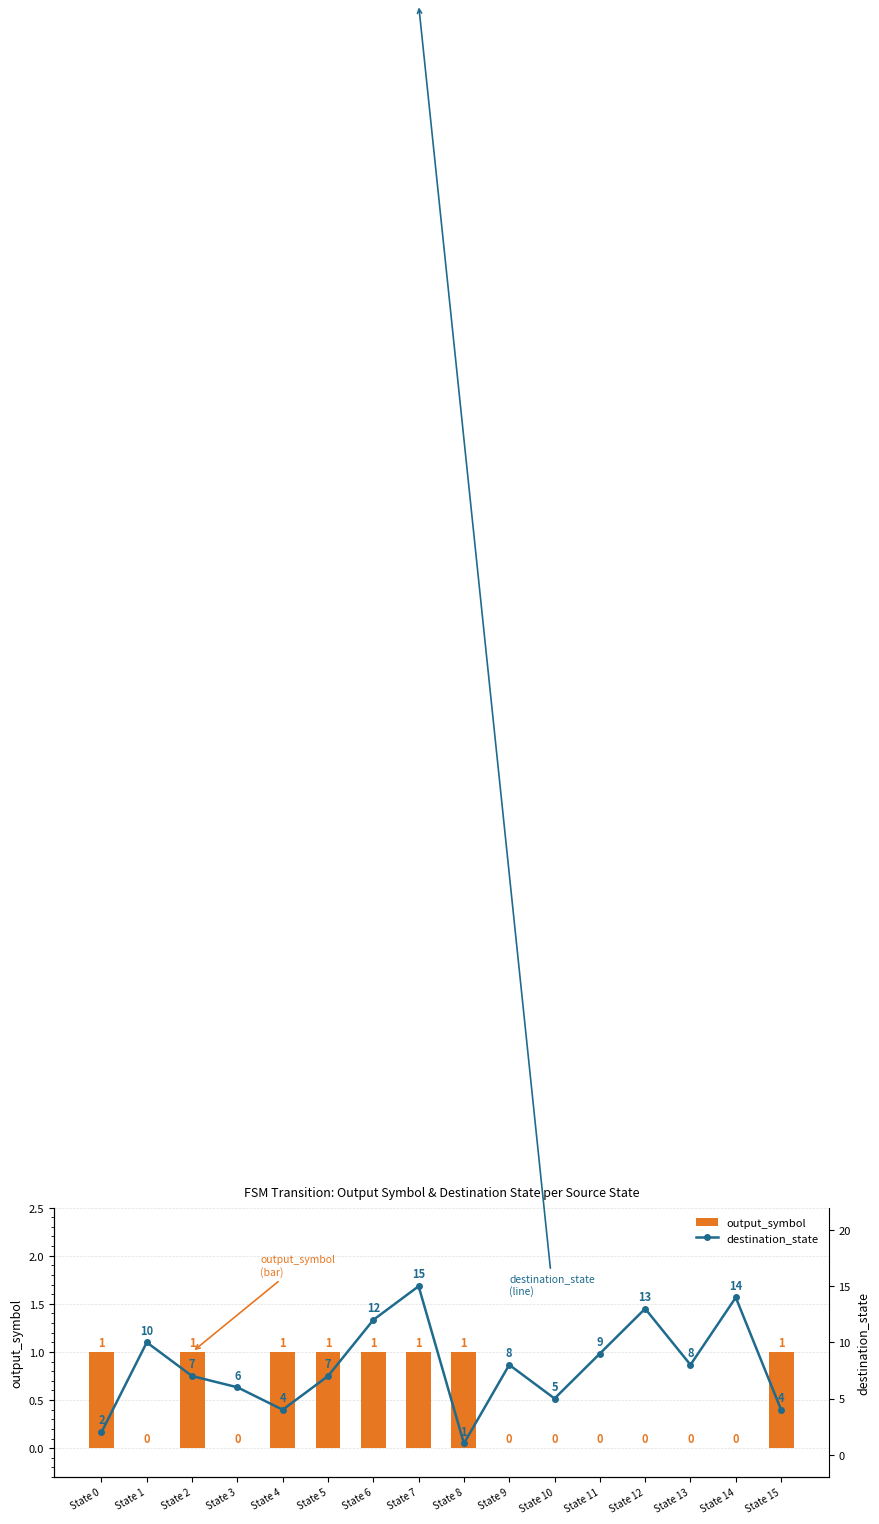

At which category is the sum across all series the highest?

State 7